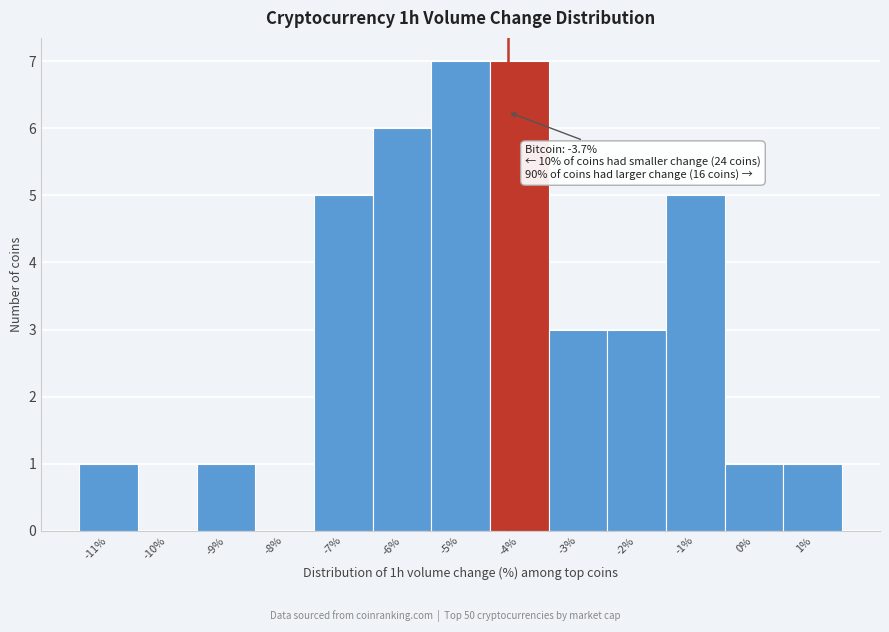

Reading left to right, extract all data points from this chart.

-11%=1	-10%=0	-9%=1	-8%=0	-7%=5	-6%=6	-5%=7	-4%=7	-3%=3	-2%=3	-1%=5	0%=1	1%=1